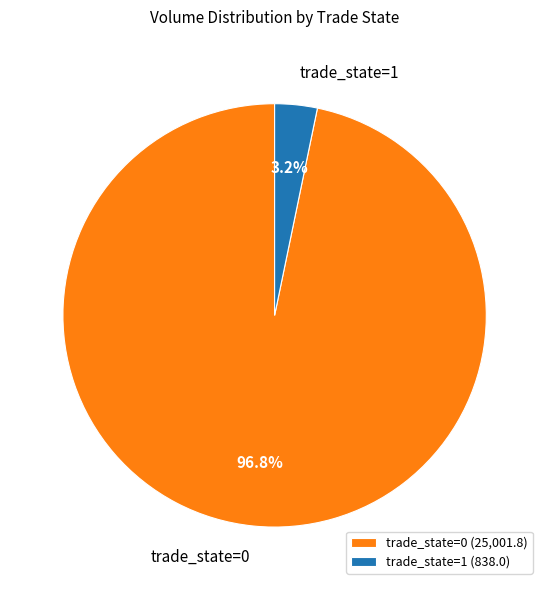

How many slices are in this pie chart?

2